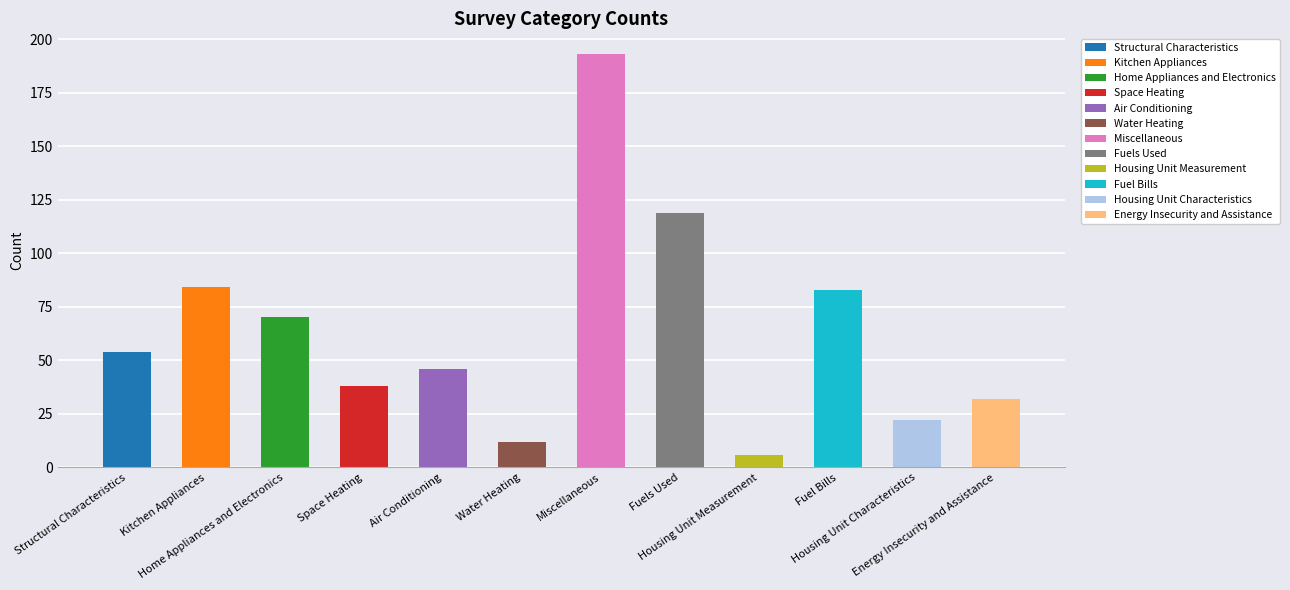

Rank the categories by value from highest to lowest.

Miscellaneous, Fuels Used, Kitchen Appliances, Fuel Bills, Home Appliances and Electronics, Structural Characteristics, Air Conditioning, Space Heating, Energy Insecurity and Assistance, Housing Unit Characteristics, Water Heating, Housing Unit Measurement